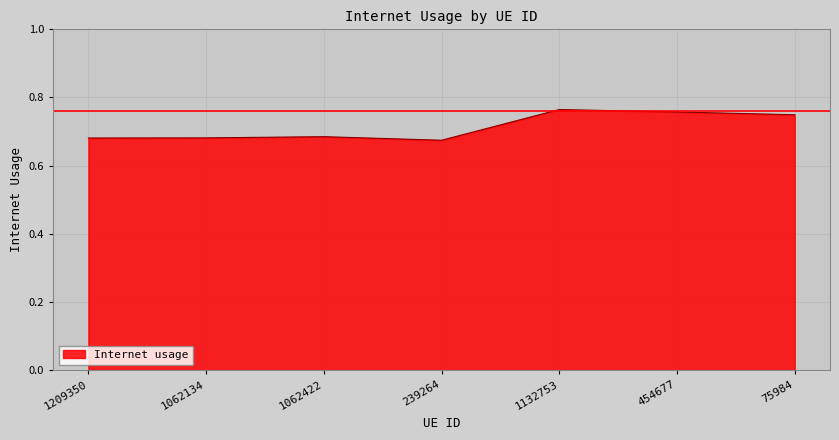

What is the sum of all values?

5.0